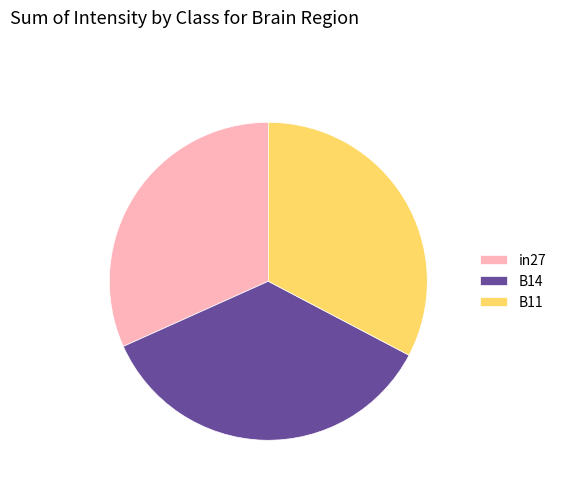

True or false: in27 accounts for 42% of the total.

False